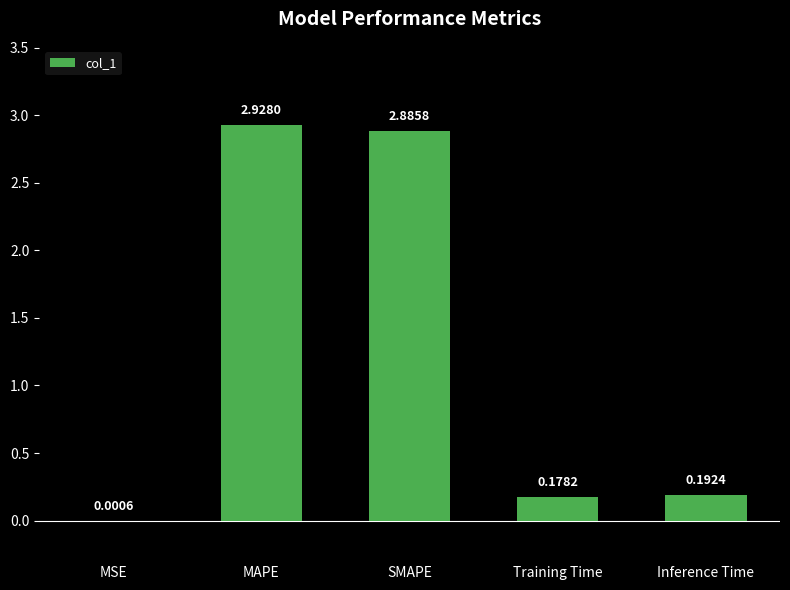

What is the sum of the values at SMAPE and Training Time?

3.1